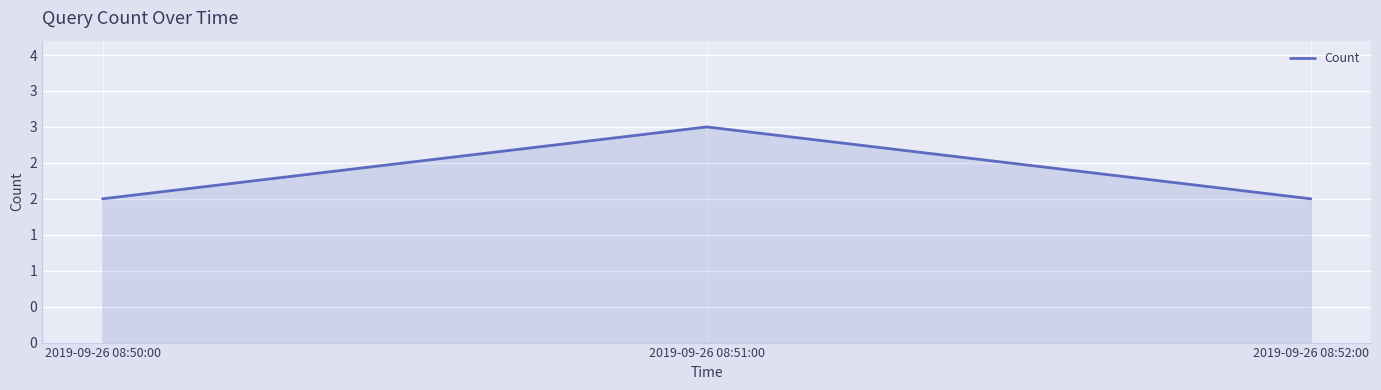

Is it true that the value at 2019-09-26 08:50:00 is 2?

True